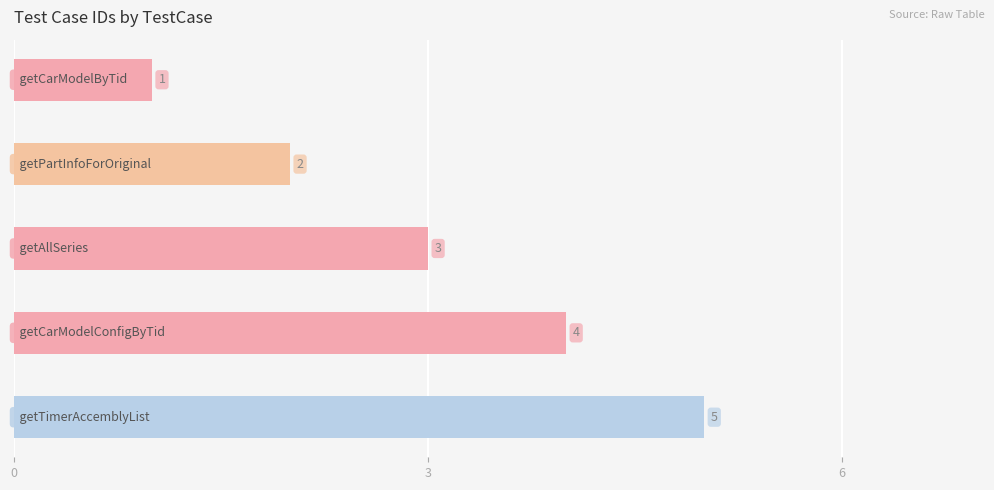

What is the value of the 2nd bar from the top?

2